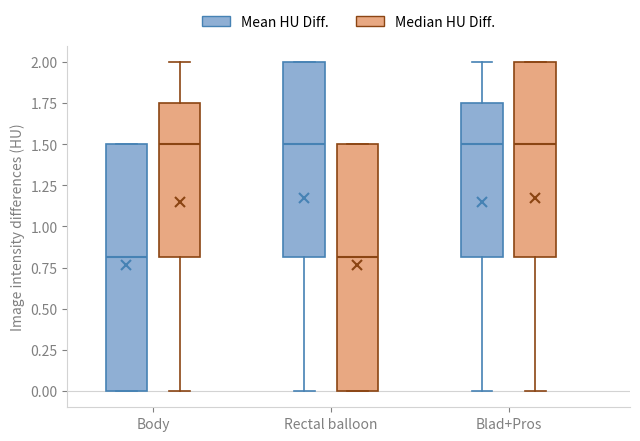

Reading left to right, read every box against the y-axis: the position of its median line, the range the box covers, and the ends of its whiskers. The values are not printed on the chart, so give them approximately, as read against the axis.

Body (Mean HU Diff.): median 0.80, box 0.00 to 1.50, whiskers 0.00 to 1.50
Body (Median HU Diff.): median 1.50, box 0.80 to 1.75, whiskers 0.00 to 2.00
Rectal balloon (Mean HU Diff.): median 1.50, box 0.80 to 2.00, whiskers 0.00 to 2.00
Rectal balloon (Median HU Diff.): median 0.80, box 0.00 to 1.50, whiskers 0.00 to 1.50
Blad+Pros (Mean HU Diff.): median 1.50, box 0.80 to 1.75, whiskers 0.00 to 2.00
Blad+Pros (Median HU Diff.): median 1.50, box 0.80 to 2.00, whiskers 0.00 to 2.00